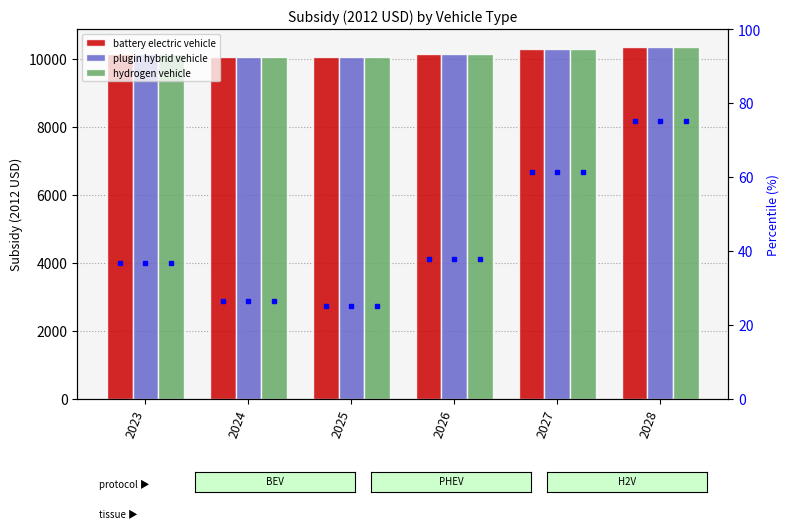

How many data points in plugin hybrid vehicle are less than 10127?

3